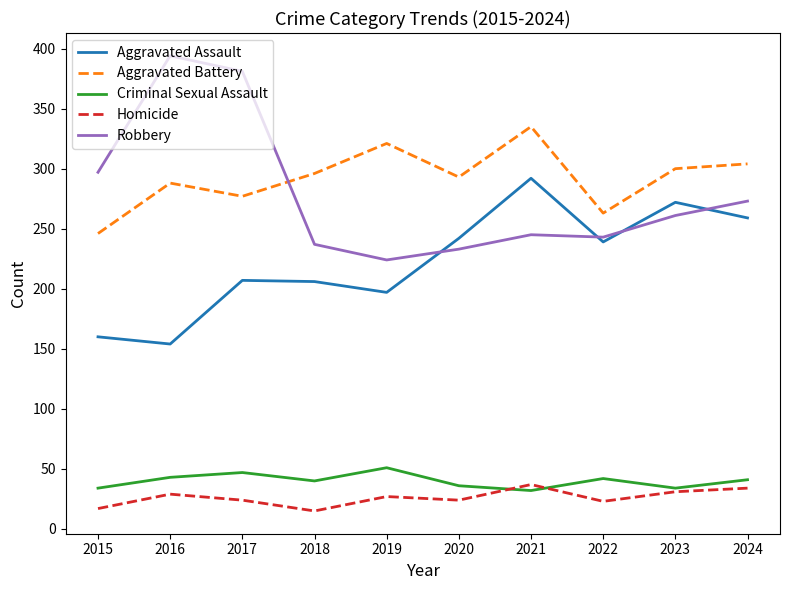

Where does the Robbery series first go above 261?

2015